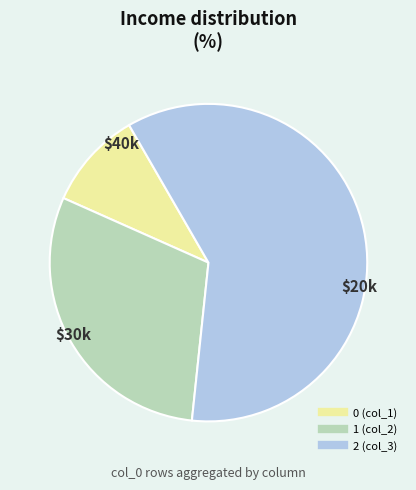

Is there any slice that represents more than half of the pie?

Yes